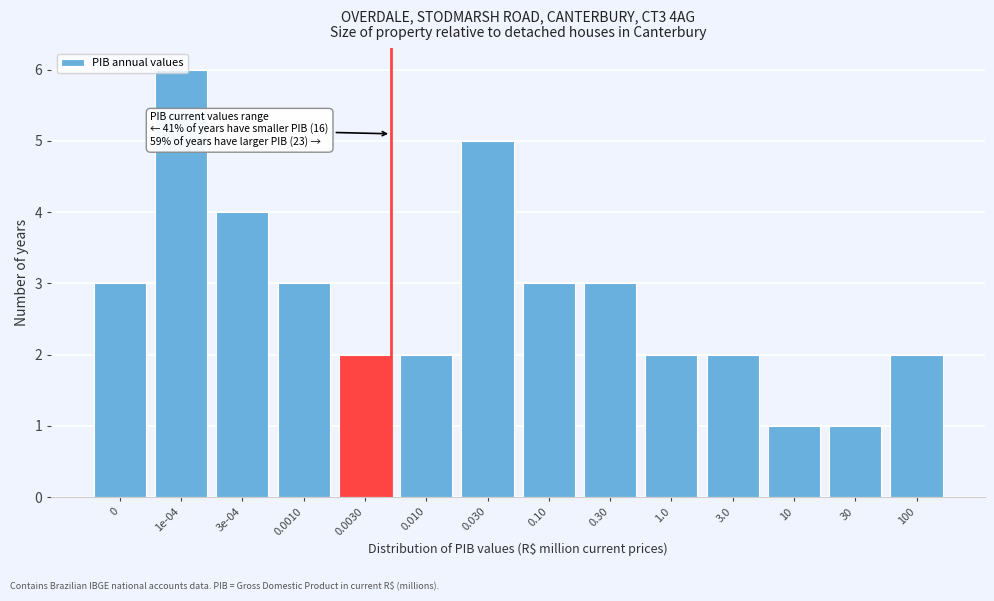

What is the change in value from 0.030 to 10?

-4